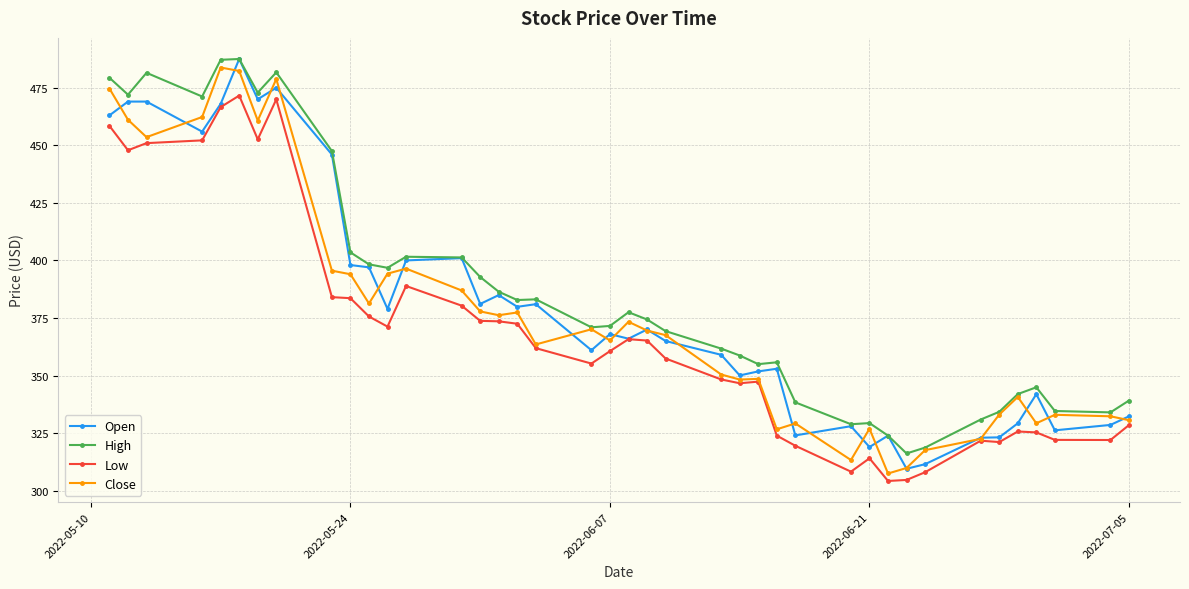

What is the greatest value displayed?

487.5